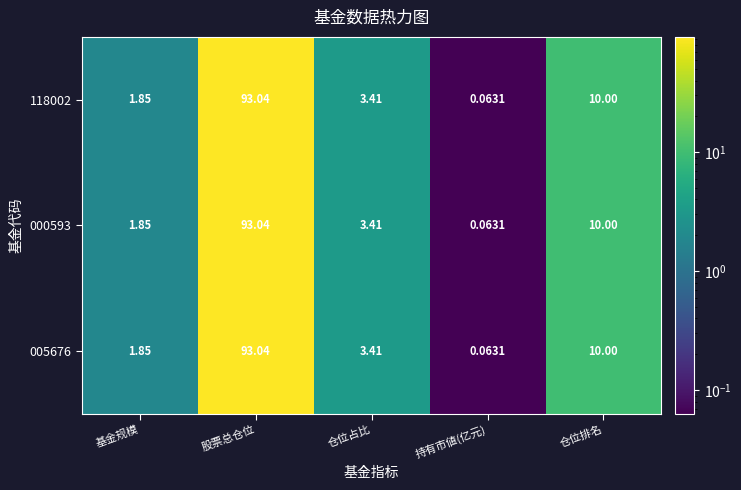

At which category does the chart reach its minimum across all series?

持有市値(亿元)